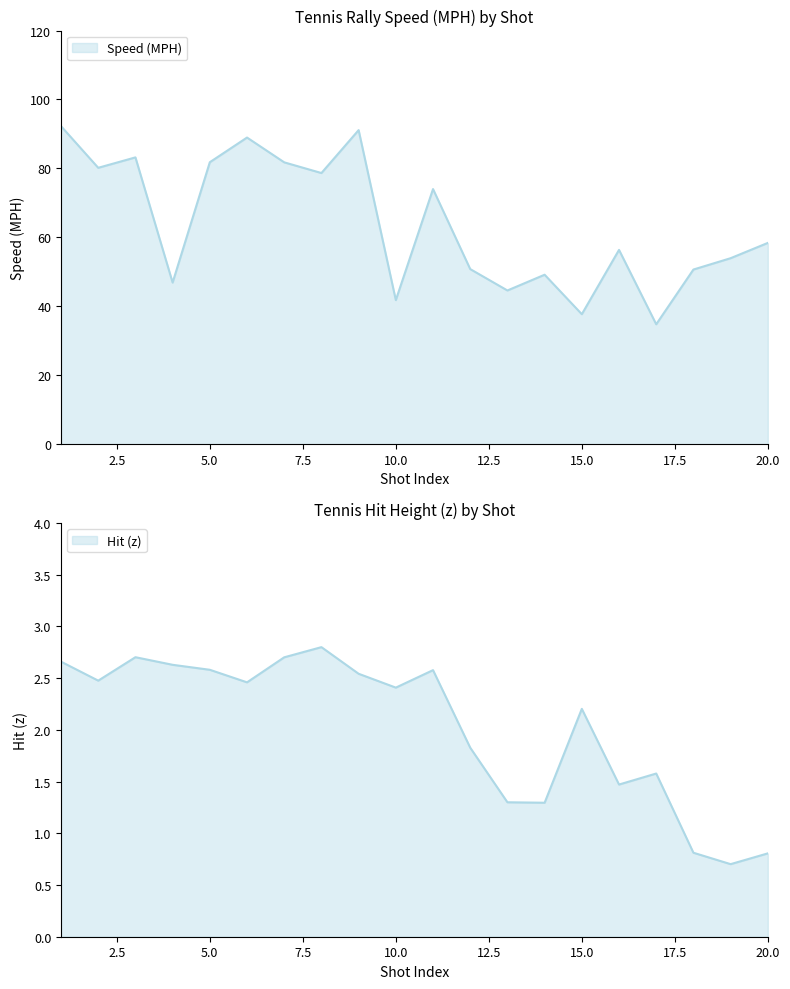

True or false: Speed (MPH) has a value of 78.7 at 8.

True